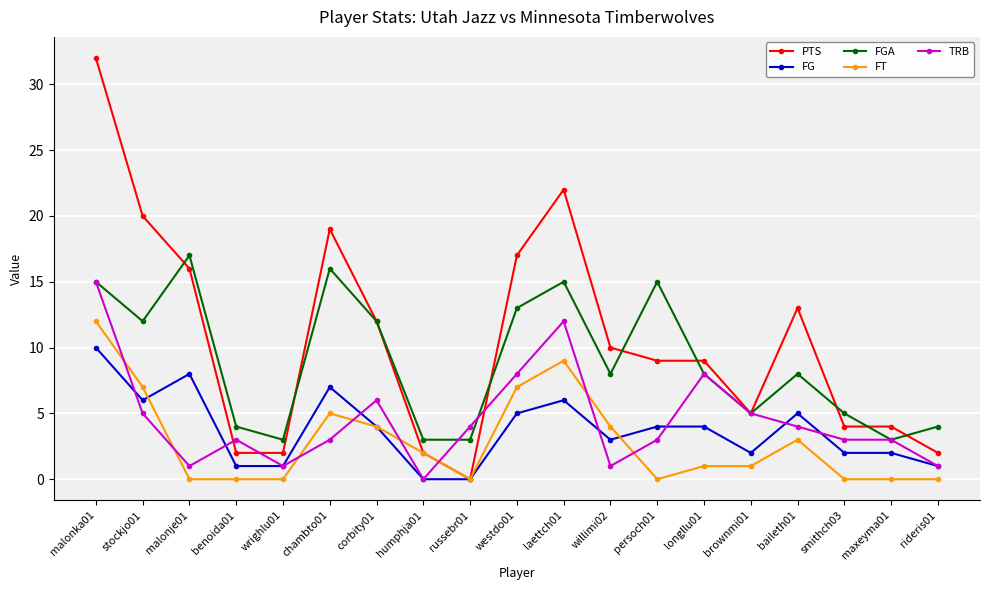

What is the label of the 14th point from the left?

longllu01